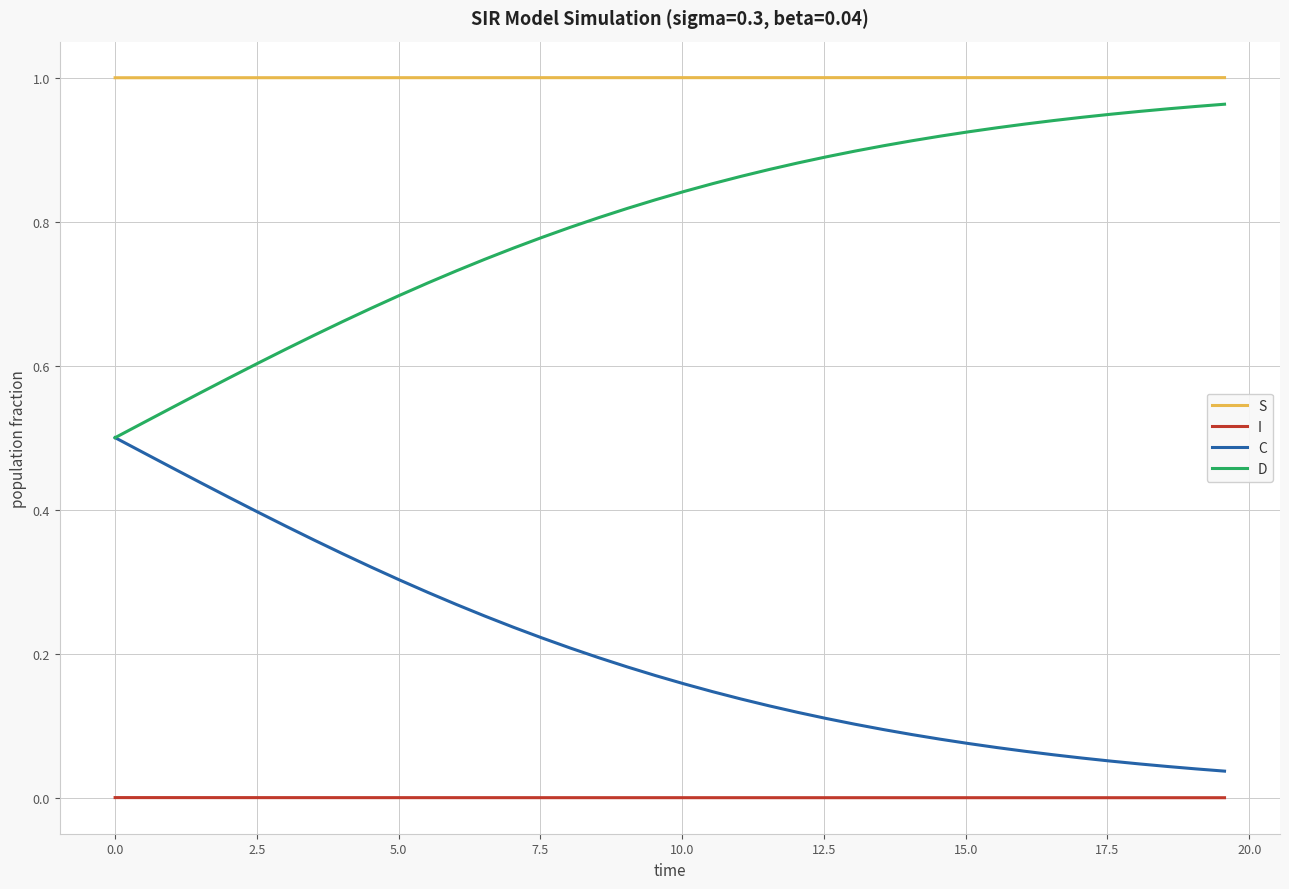

True or false: I and C cross at least once.

False